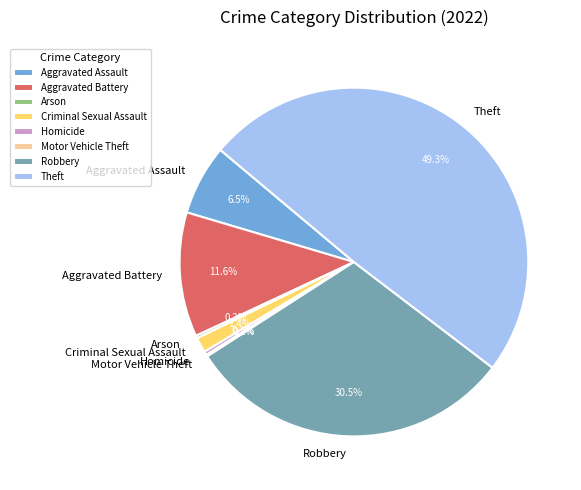

Between Criminal Sexual Assault and Aggravated Battery, which is larger?

Aggravated Battery